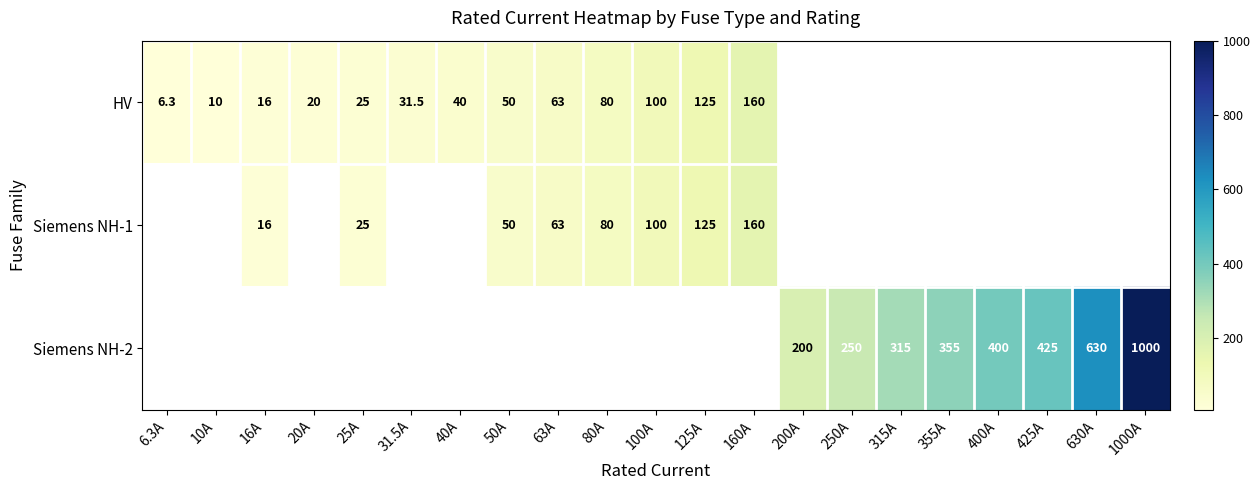

Is the value of Siemens NH-2 at 355A greater than the value of HV at 20A?

Yes